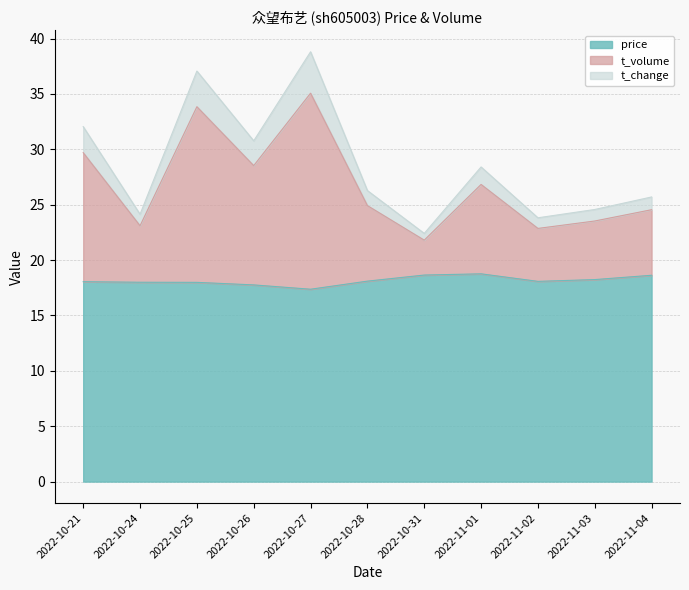

Is it true that price equals 17.8 at 2022-10-26?

True